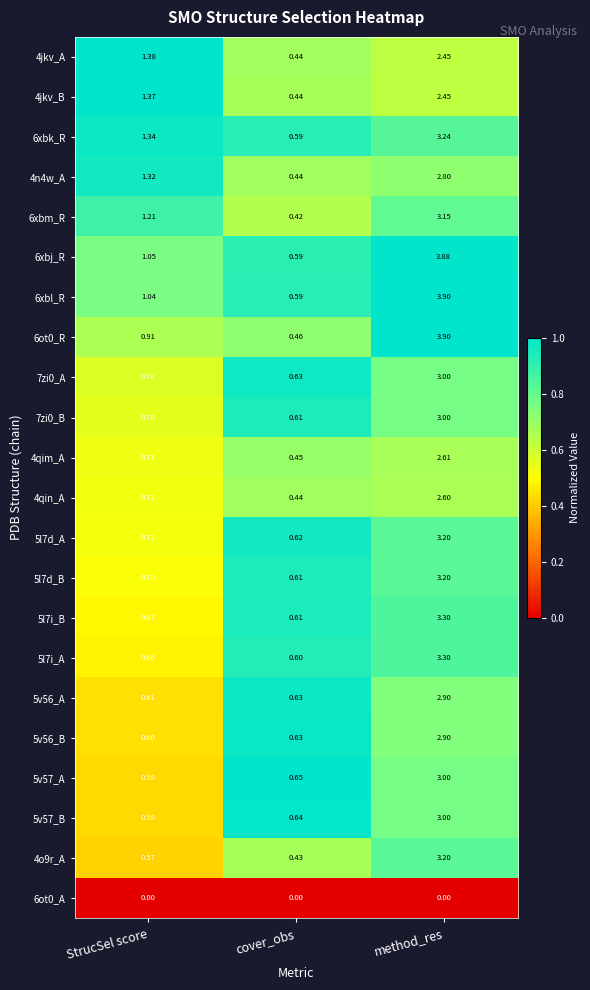

At which label is 4jkv_B closest to 1?

StrucSel score